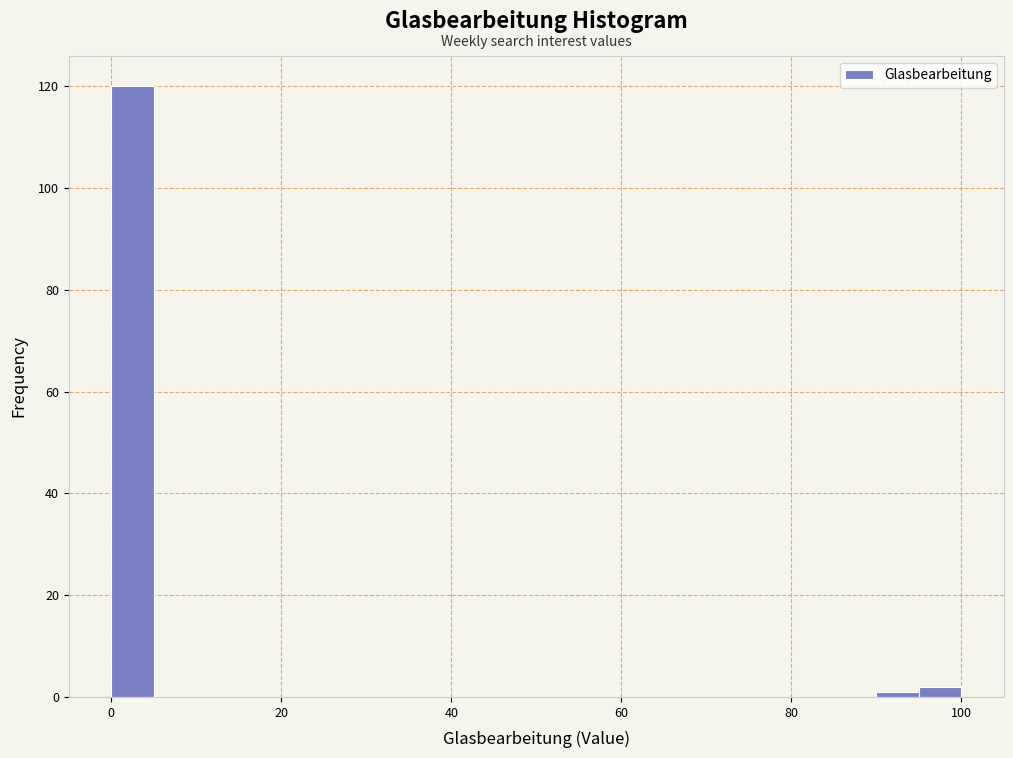

Around what value on the x-axis is the tallest bar? Give the approximate position of its centre, as read against the axis.

2